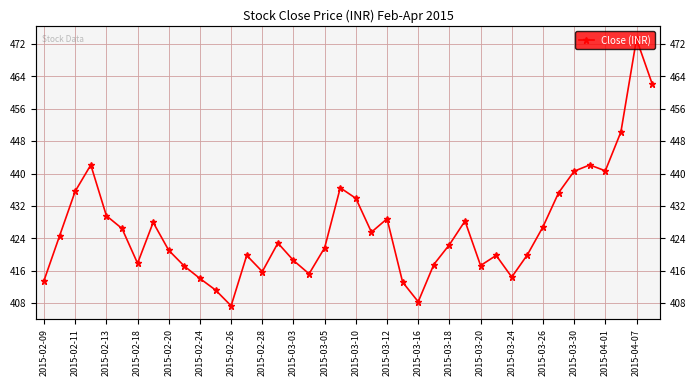

What is the sum of the values at 2015-03-05 and 2015-03-12?

850.5